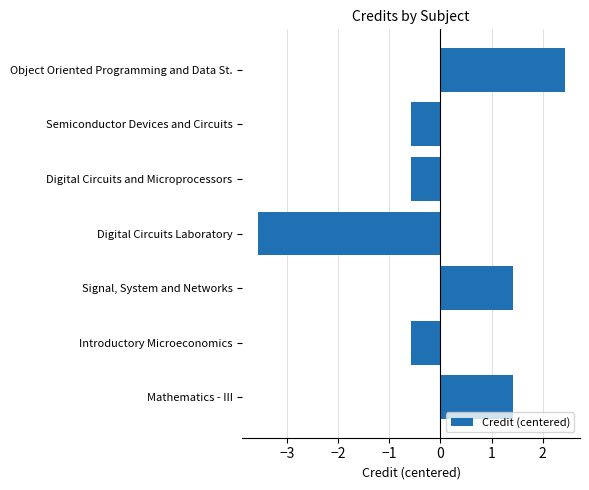

Reading top to bottom, list all the values displayed in this chart.

2.4	-0.6	-0.6	-3.6	1.4	-0.6	1.4